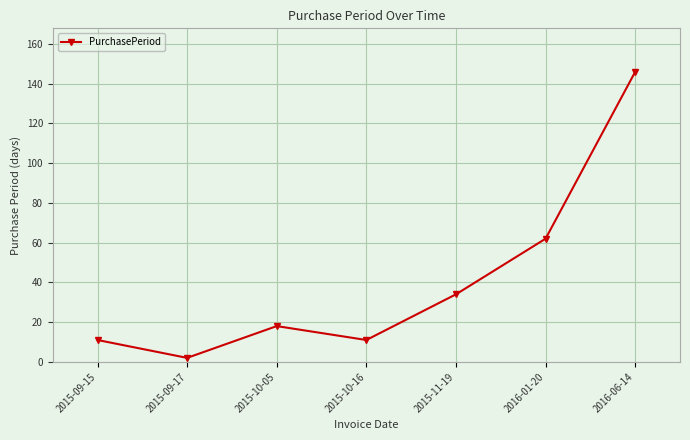

True or false: the data shows 34 at 2015-11-19.

True